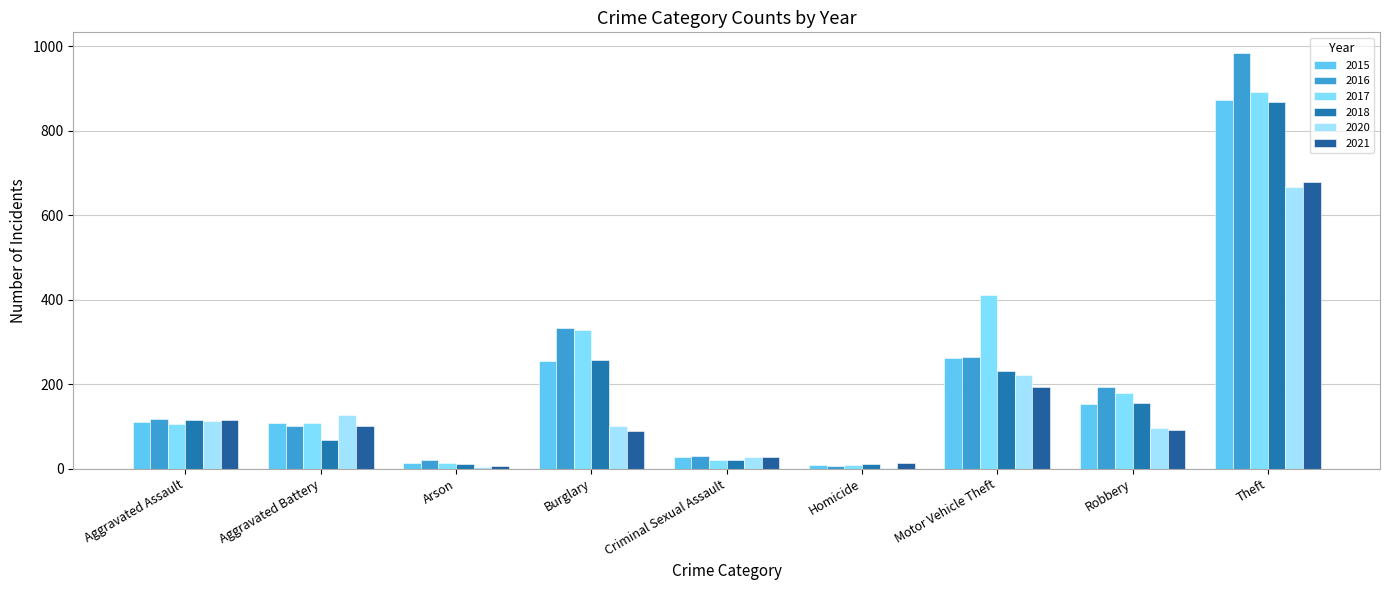

Does the chart contain stacked bars?

No